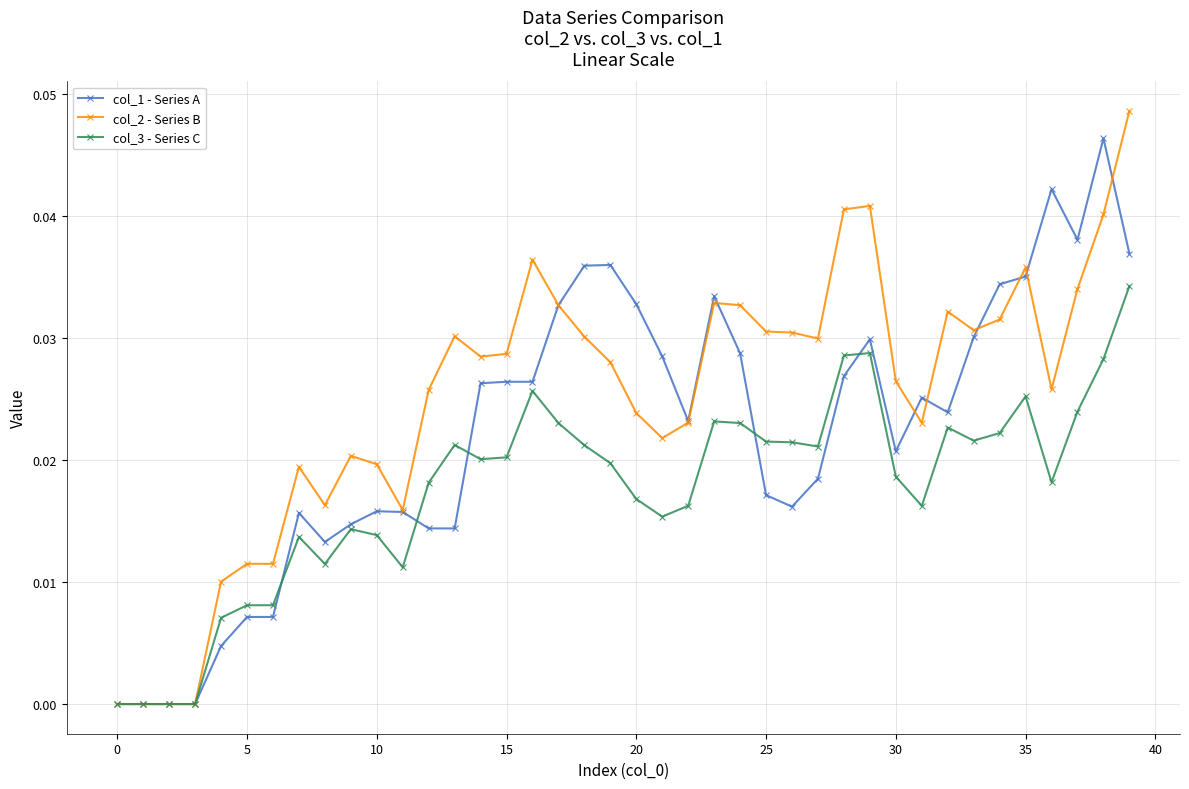

How many col_3 - Series C values are between 0 and 1?

40